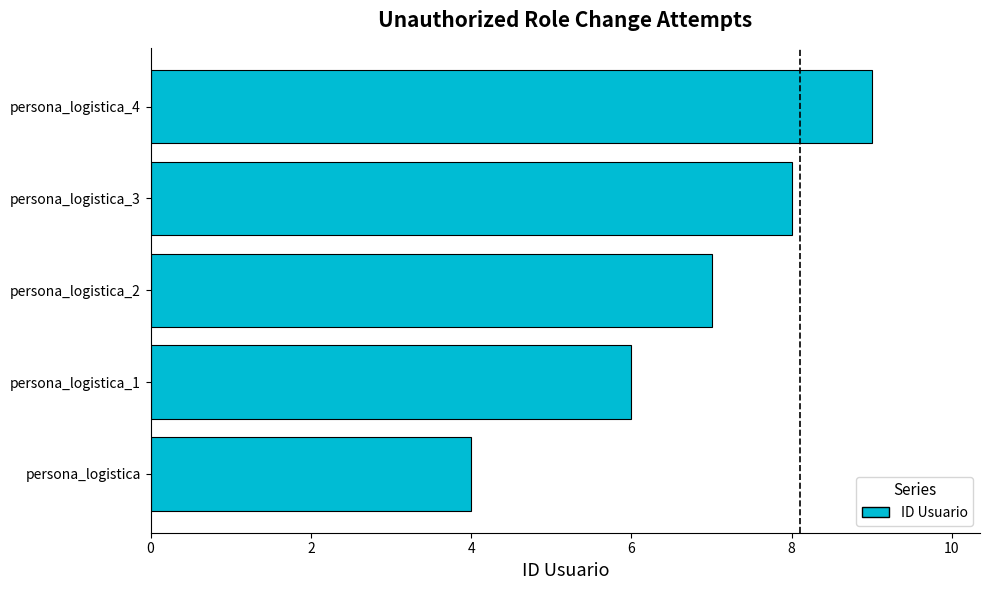

Which category has the highest value across all series?

persona_logistica_4